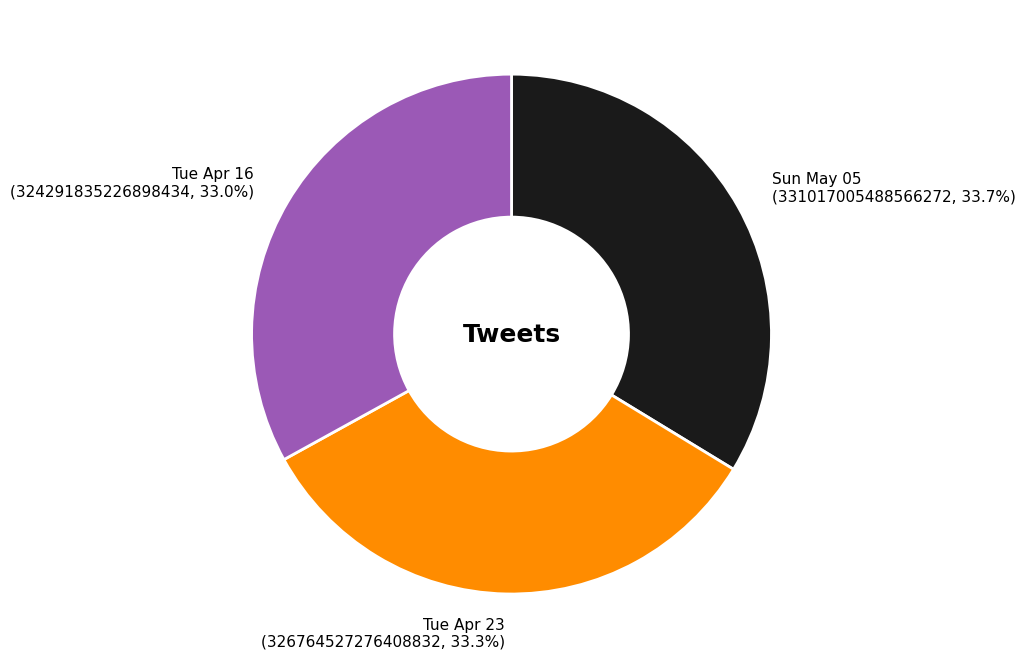

Does Tue Apr 16 represent more than half of the total?

No